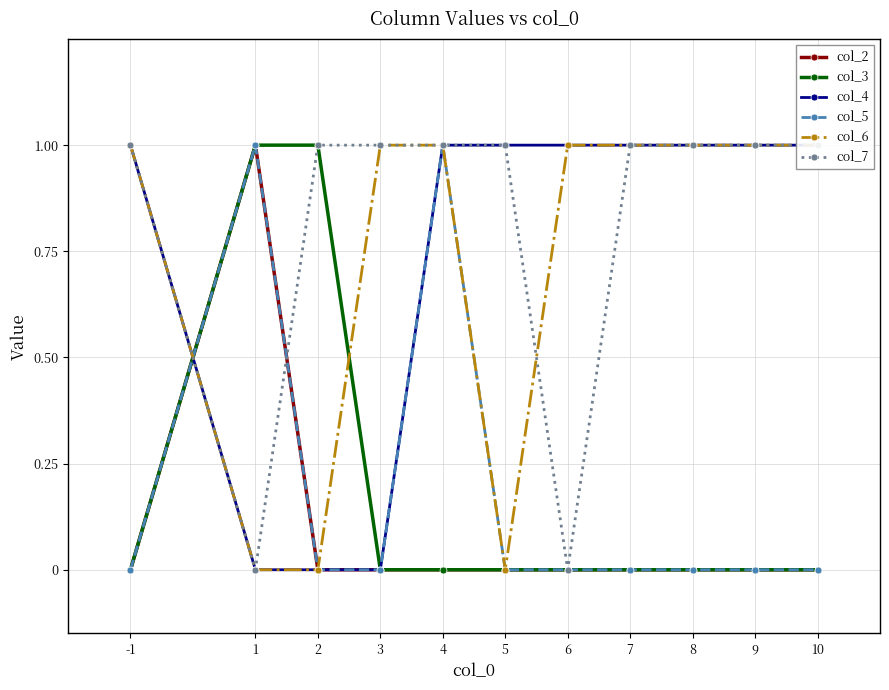

How many col_6 values are between 0 and 1?

11